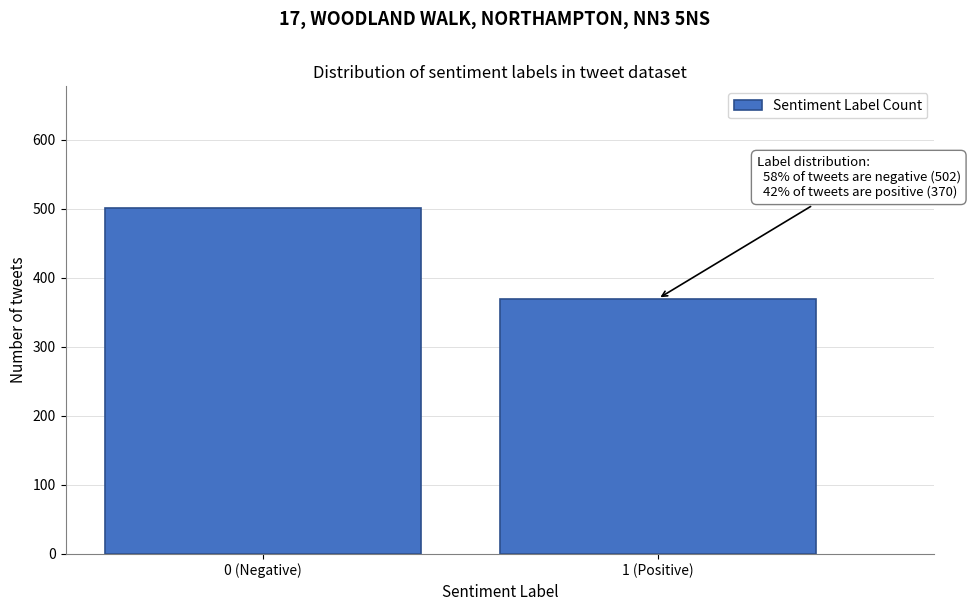

Reading right to left, what are all the values shown in this chart?

370	502